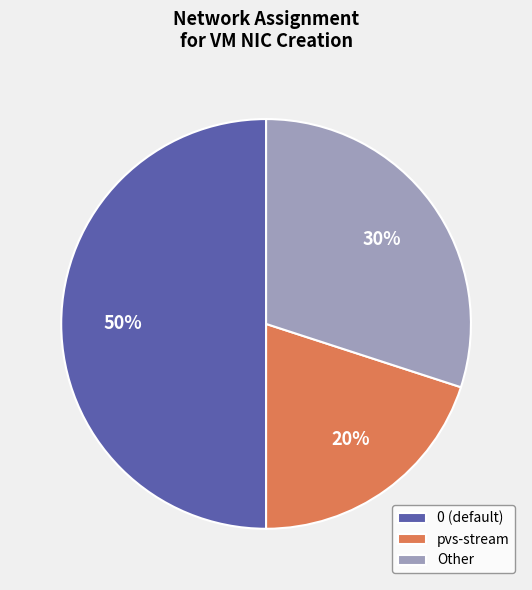

Approximately how many times larger is the value at 0 compared to Other?

1.7